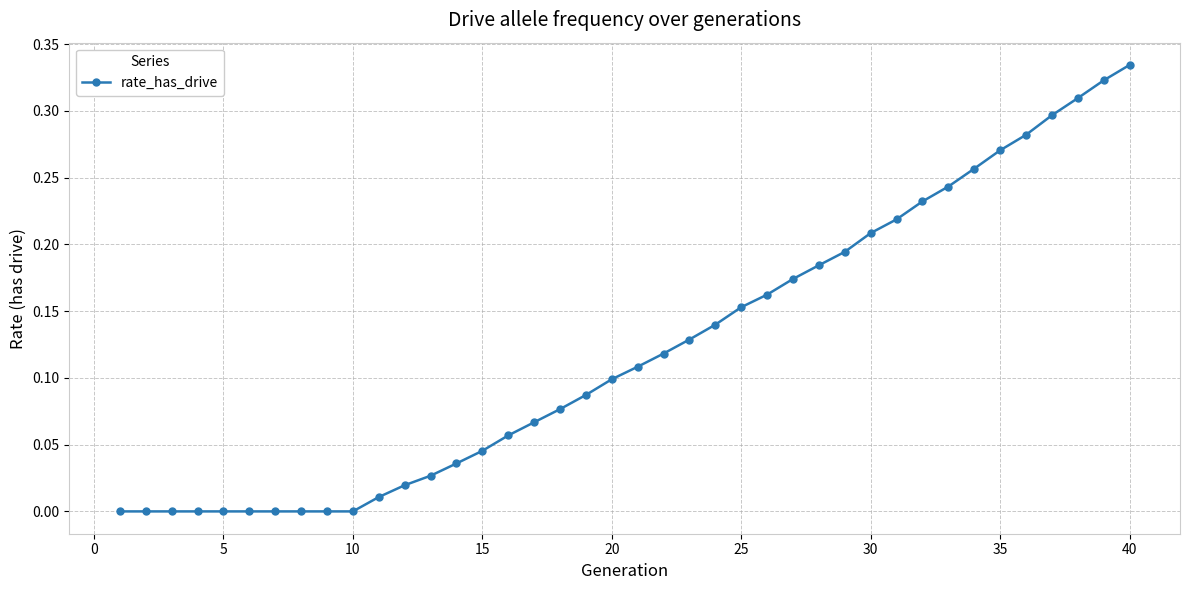

What is the sum of all values?

4.9